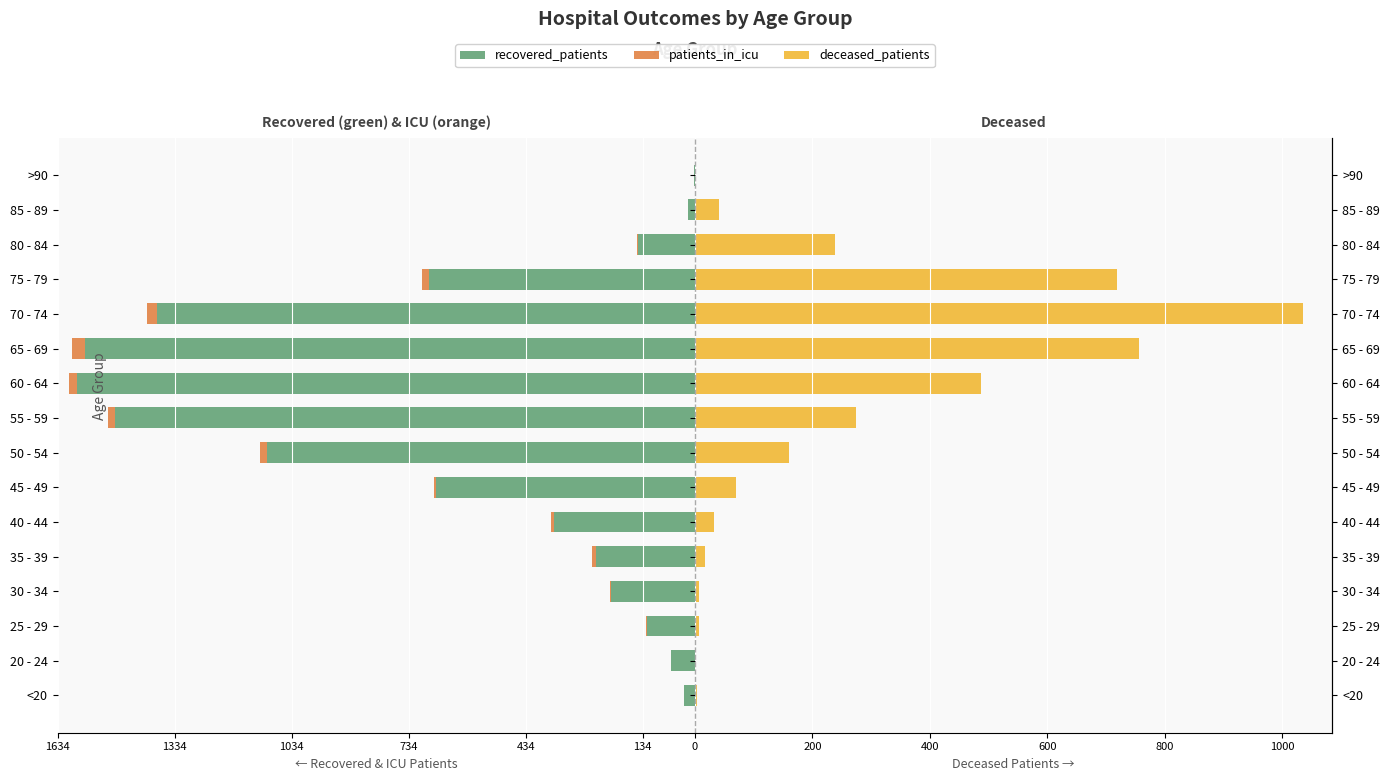

What position from the right is 20 - 24?

15